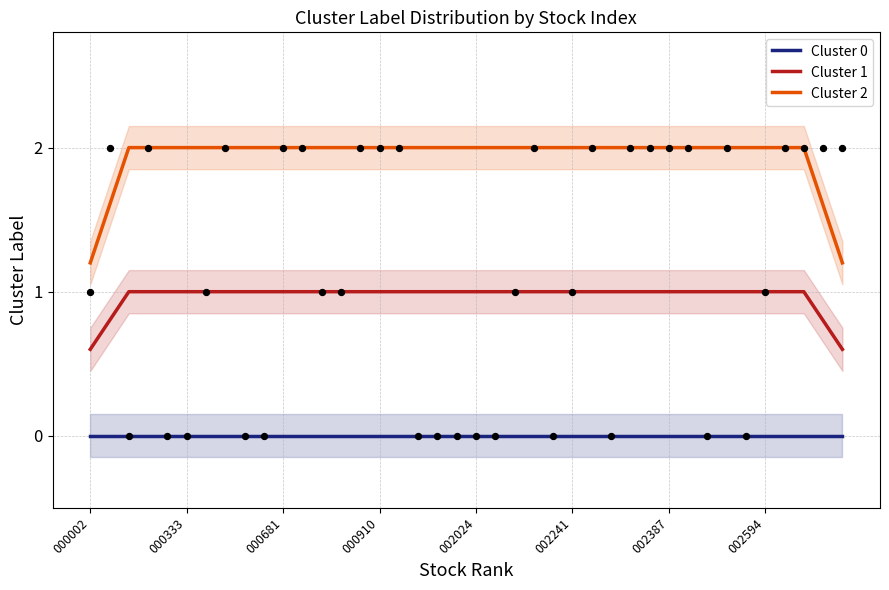

Which series contains the lowest Y value?

Cluster 0